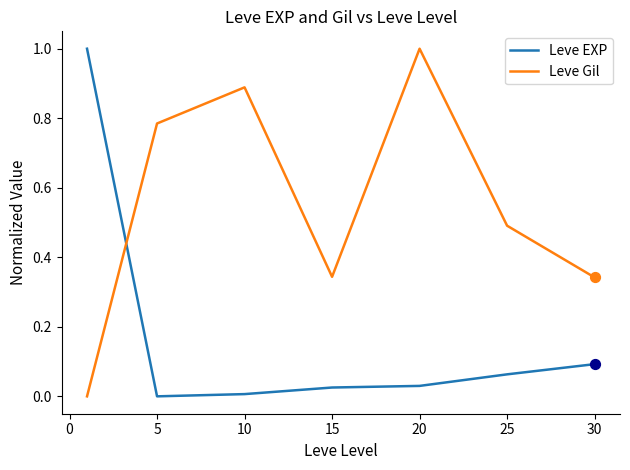

Rank the series by their average value, from highest to lowest.

Leve Gil, Leve EXP